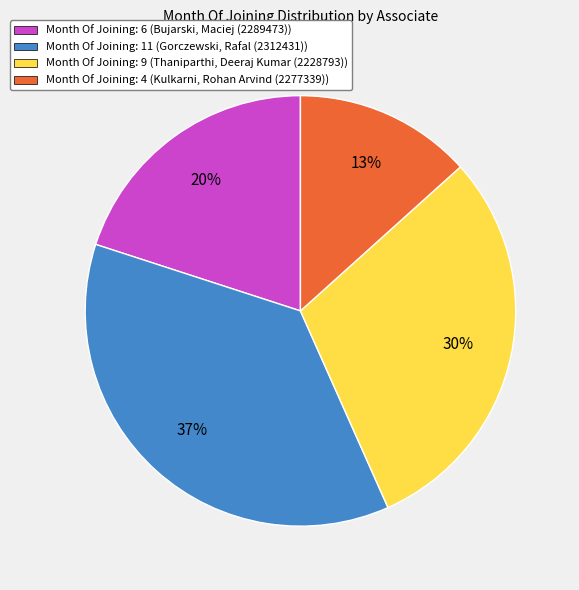

Which category has the smallest portion of the pie?

Kulkarni, Rohan Arvind (2277339)